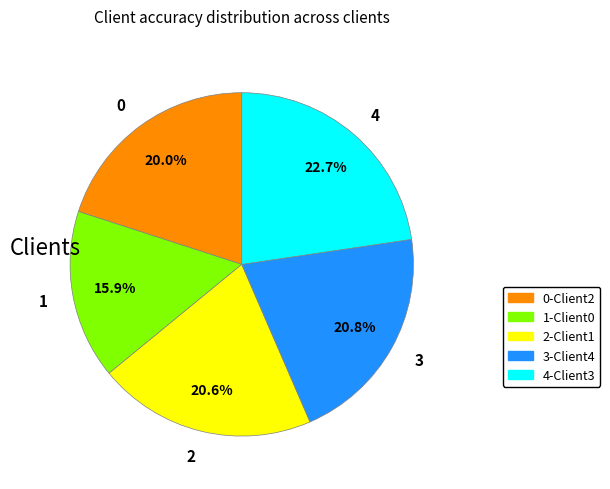

What portion of the pie excludes 2?

79.4%